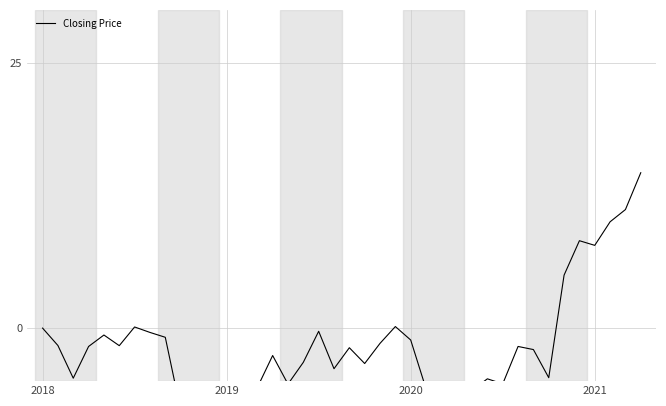

Is it true that the value at 2021 is -1.7?

True